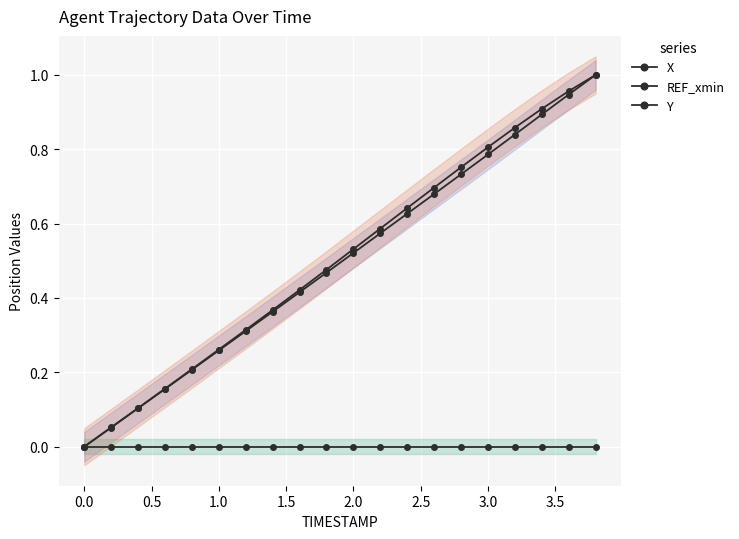

How many data points in Y are above 0?

19